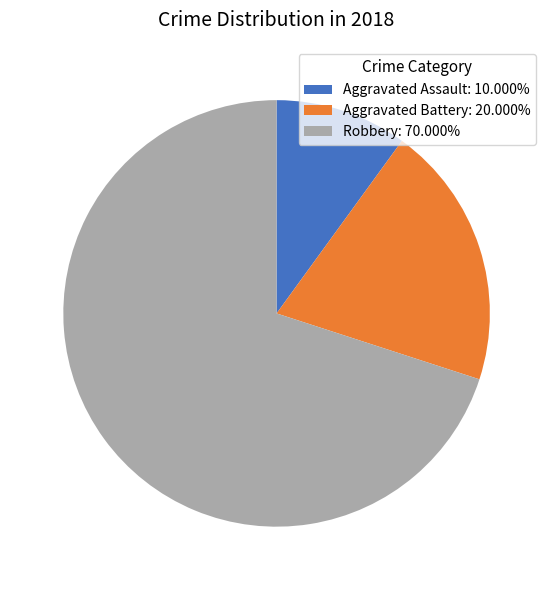

What is the ratio of the value at Aggravated Assault to the value at Robbery?

0.1